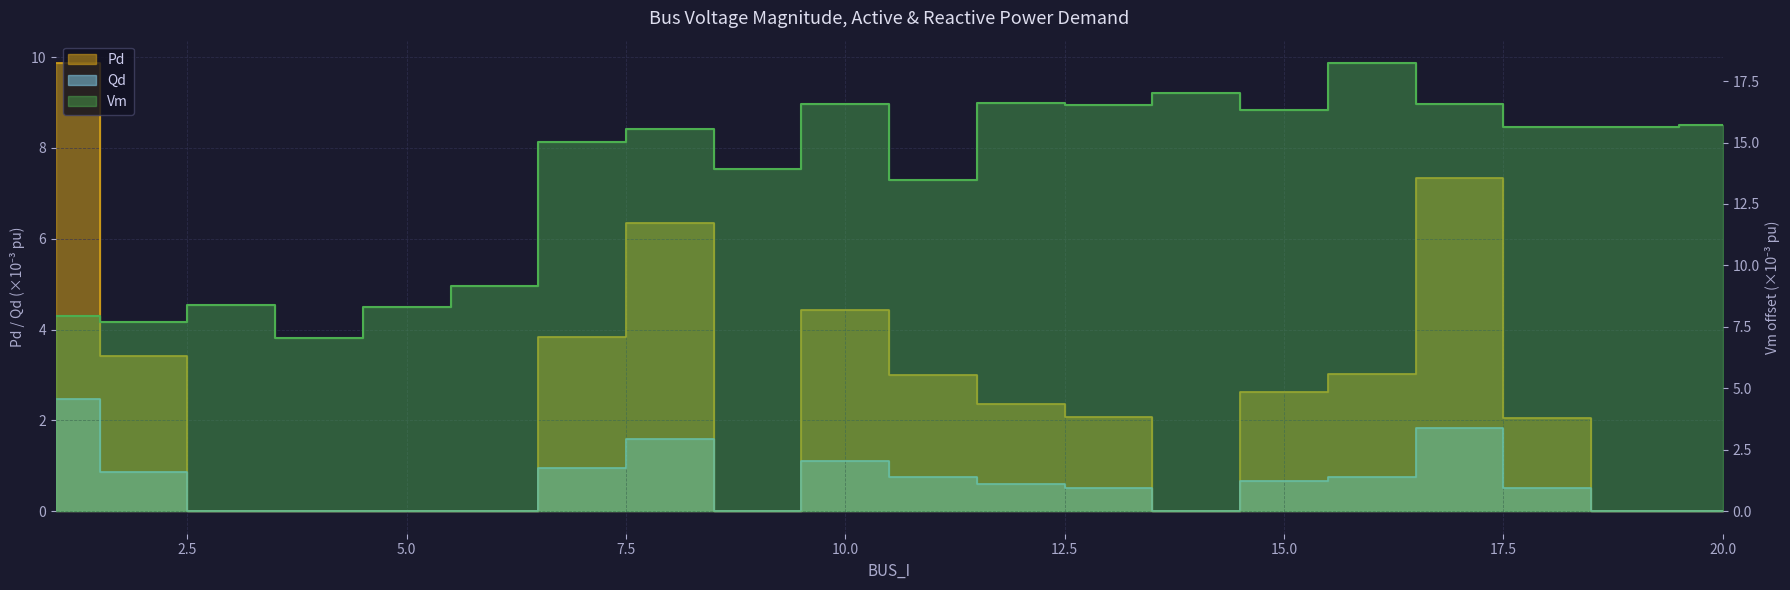

Between 6 and 20, which series saw the biggest shift?

Vm